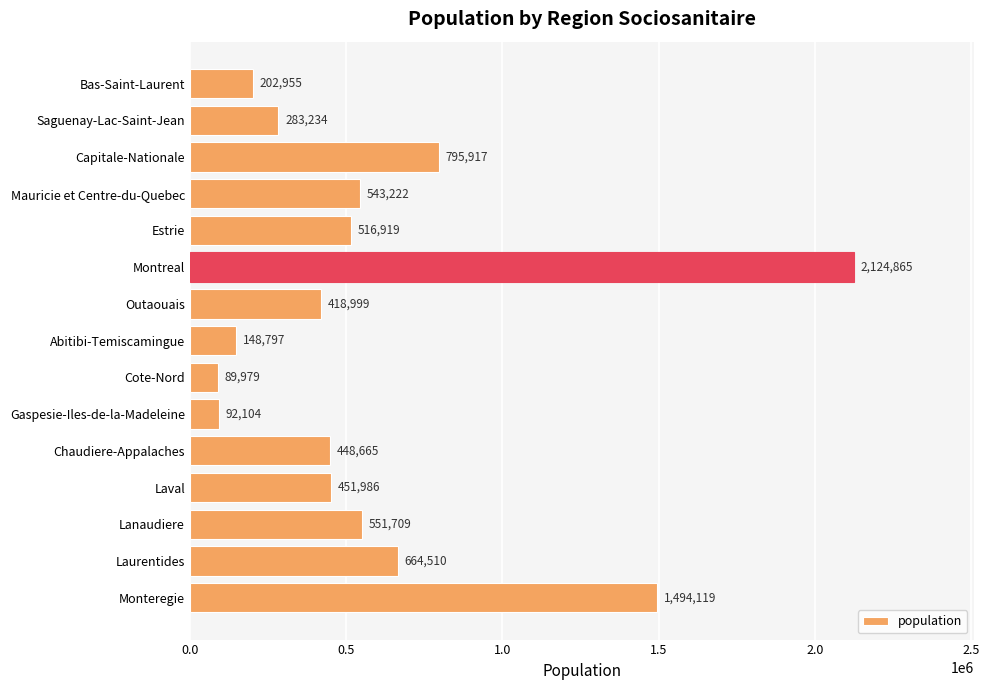

Are the bars horizontal?

Yes